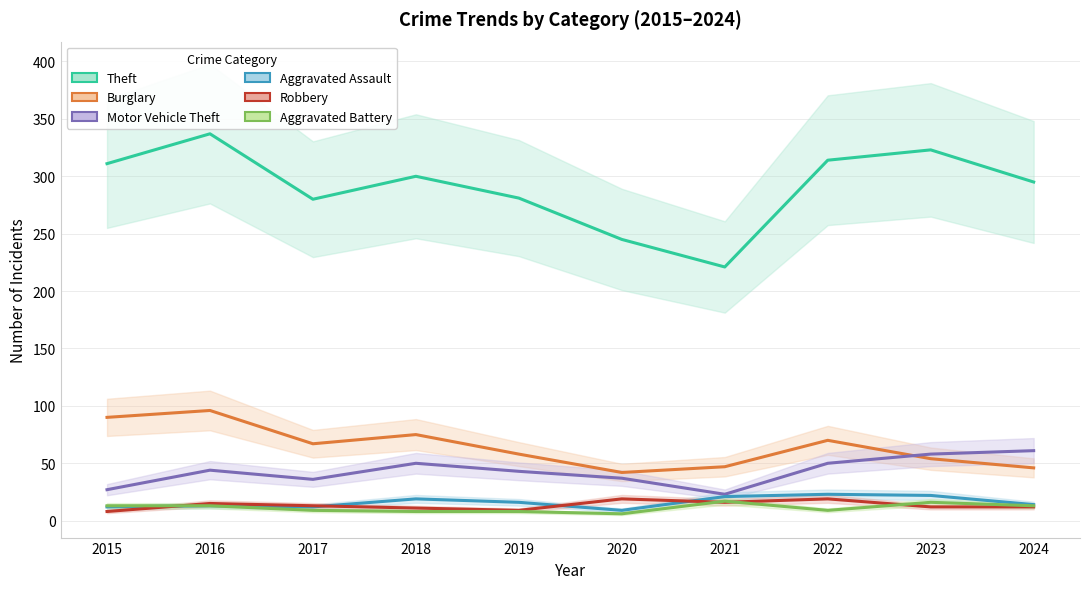

Between 2015 and 2020, which is larger?

2015